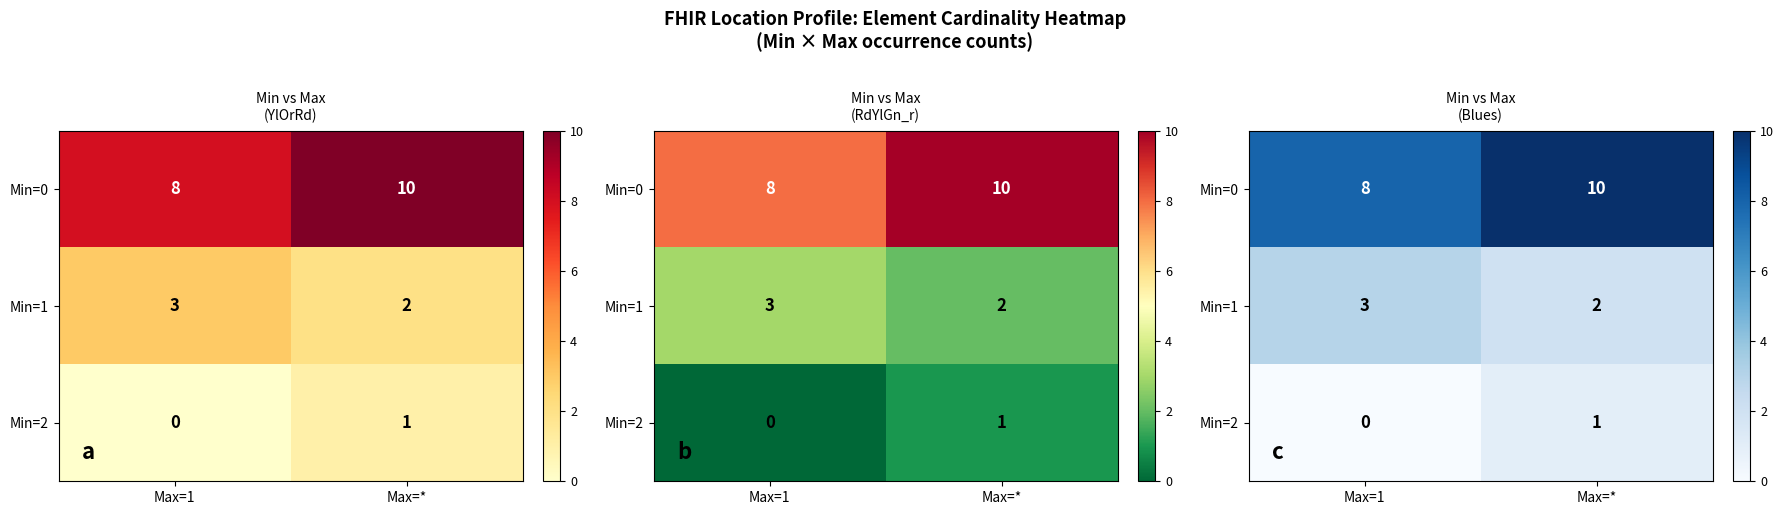

At how many categories does at least one series exceed 7?

2